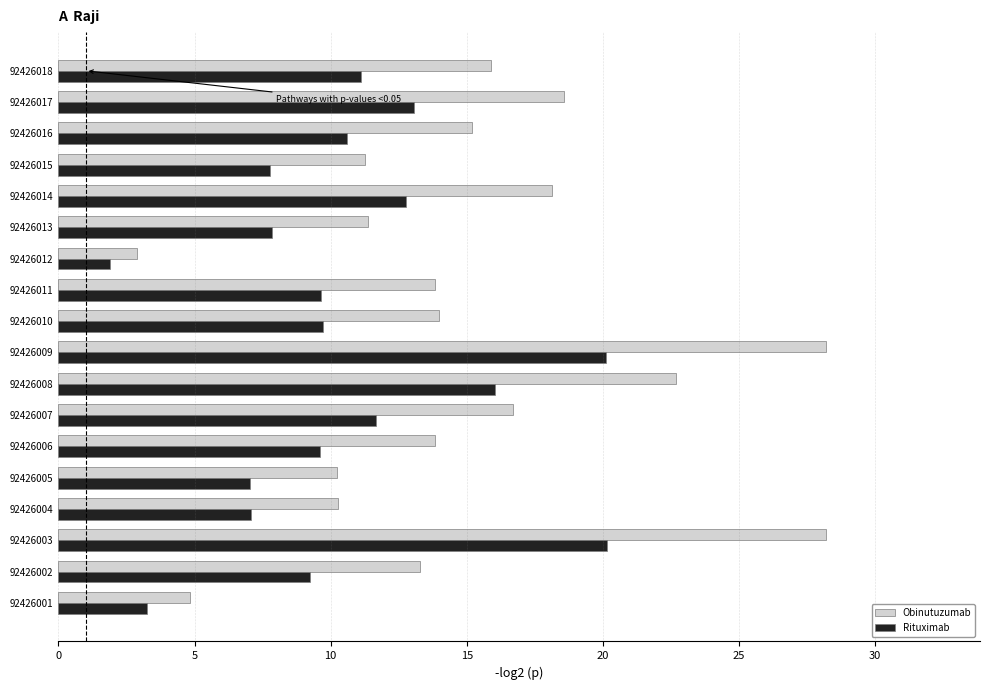

Which series has the largest range (max minus min)?

Obinutuzumab